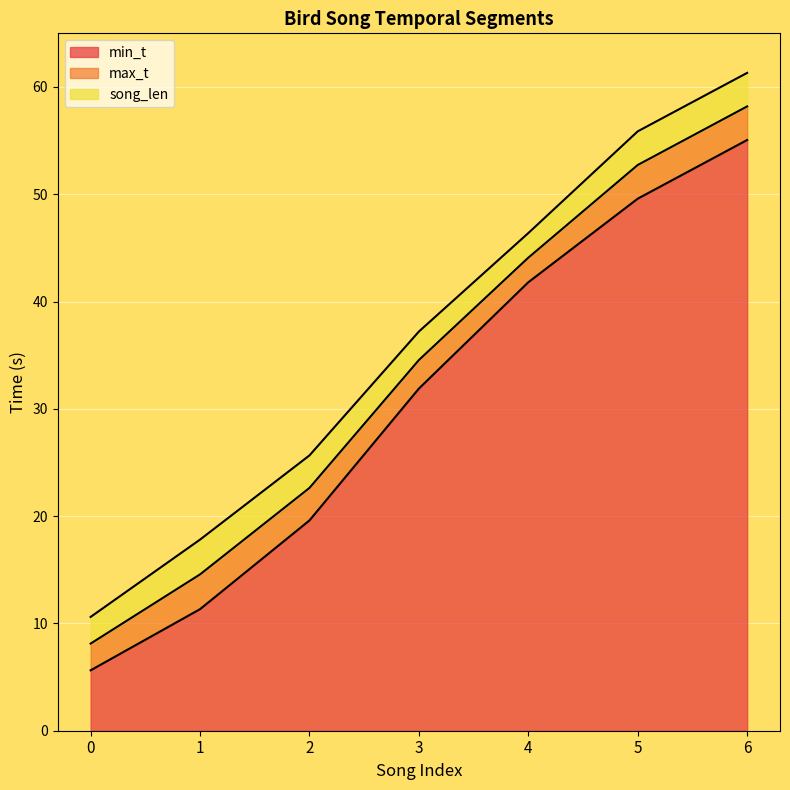

What is the smallest value displayed?

5.6